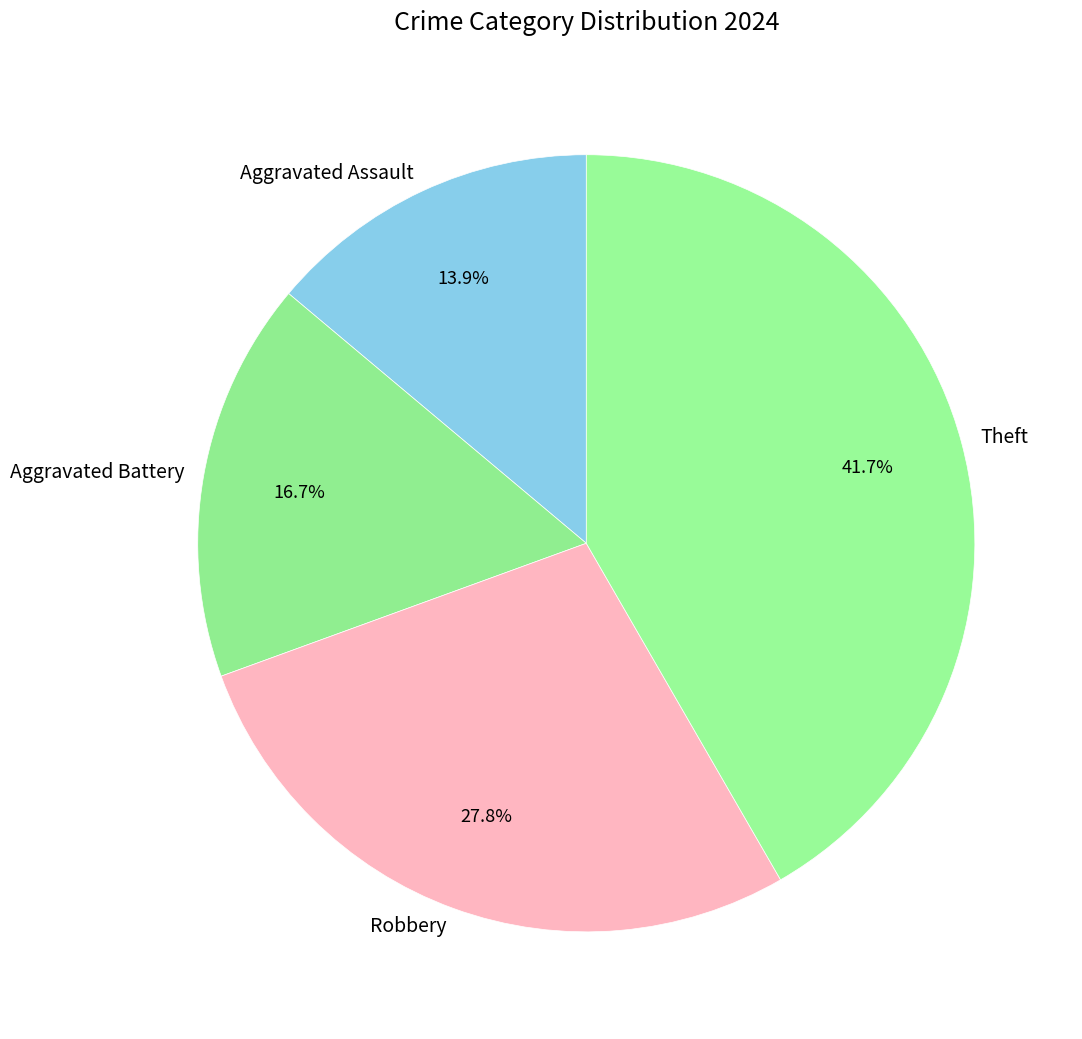

Combined, do Theft and Aggravated Battery account for over 50%?

Yes